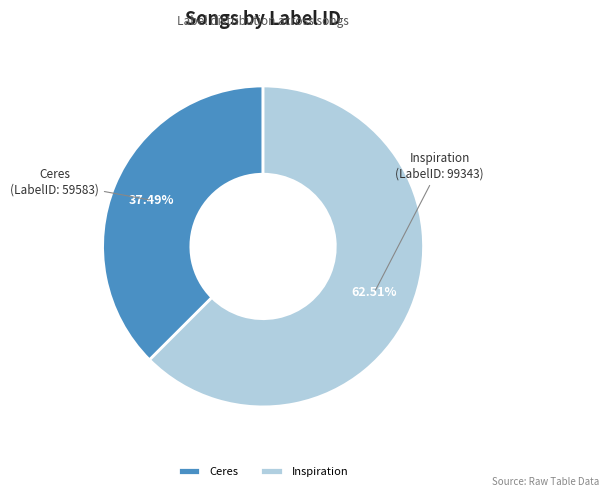

To the nearest percent, what portion does Ceres represent?

37%